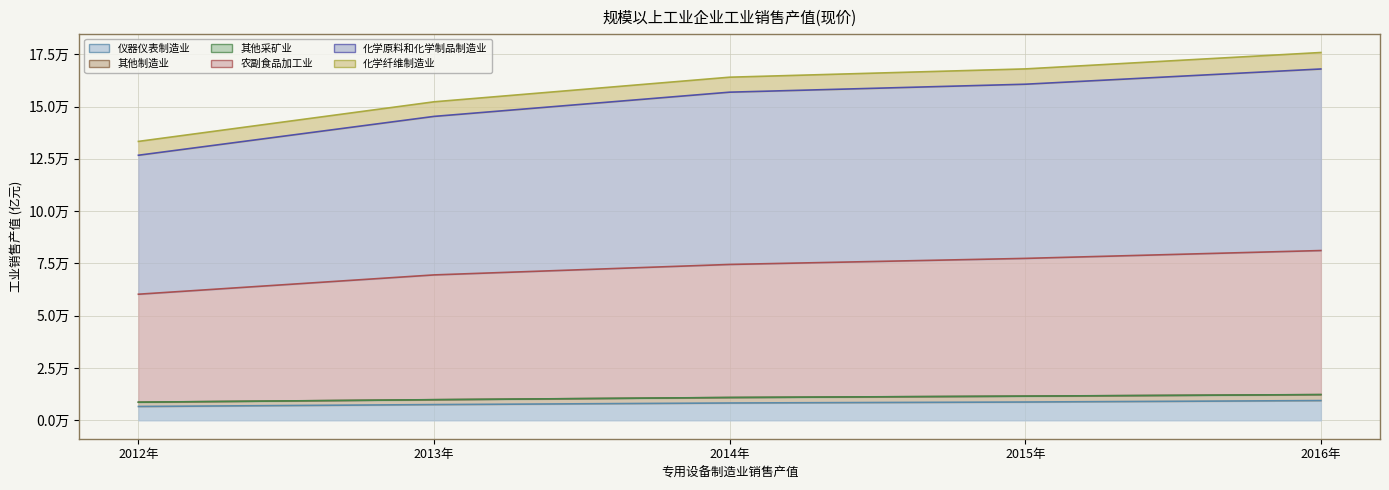

Which series has the widest spread of values?

化学原料和化学制品制造业